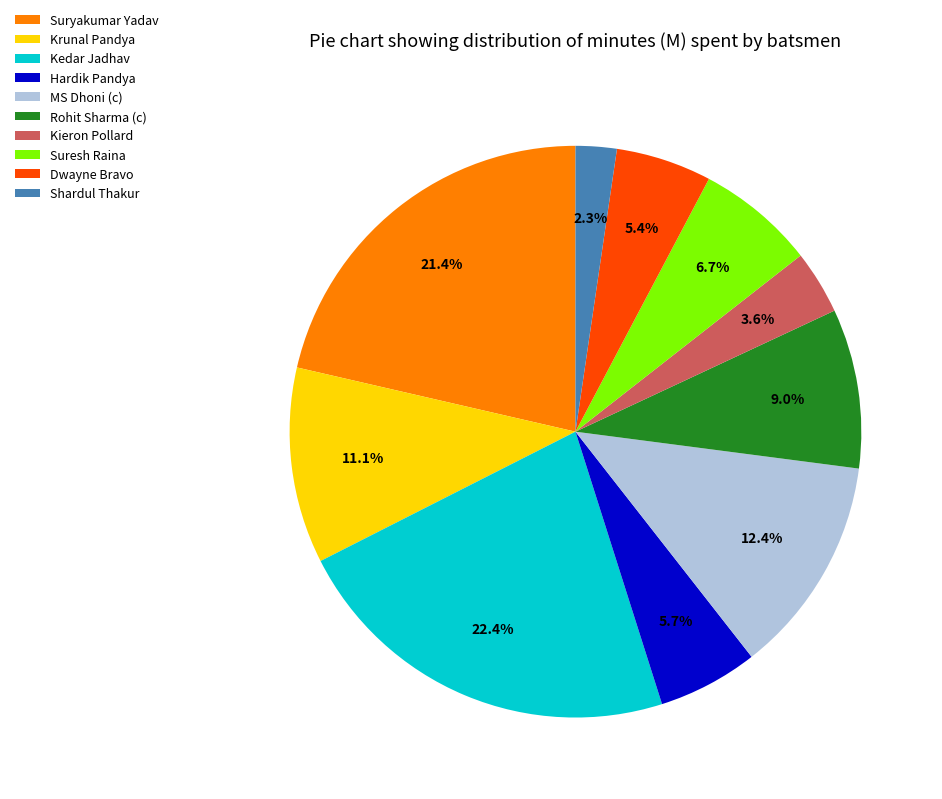

How many slices are in this pie chart?

10